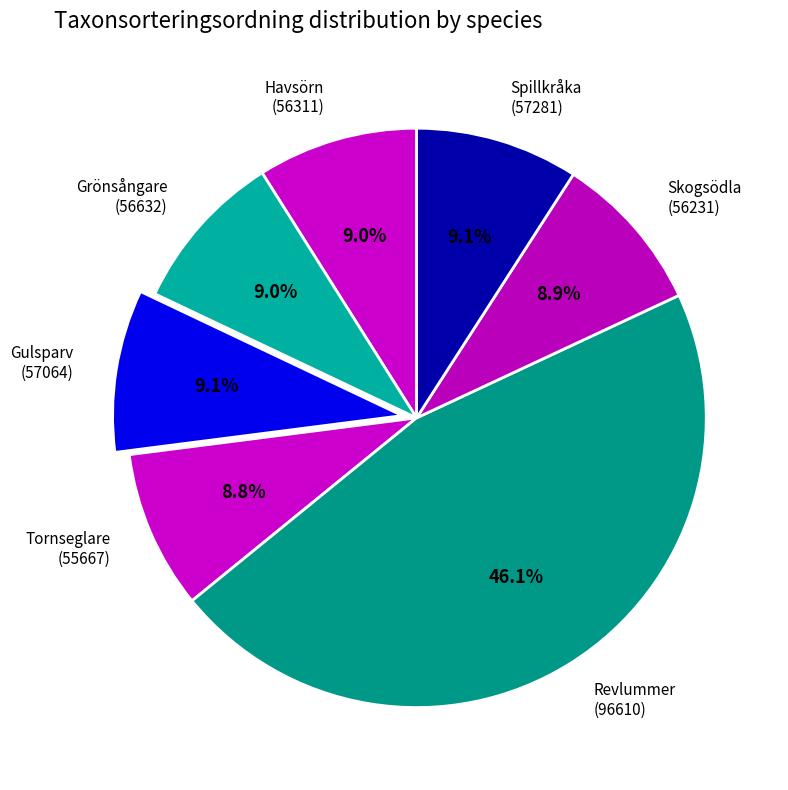

To the nearest percent, what is the average slice percentage?

14%